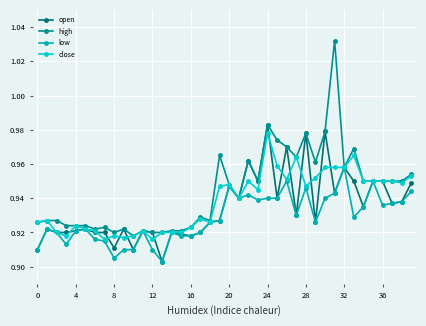

At how many categories does at least one series exceed 0?

40